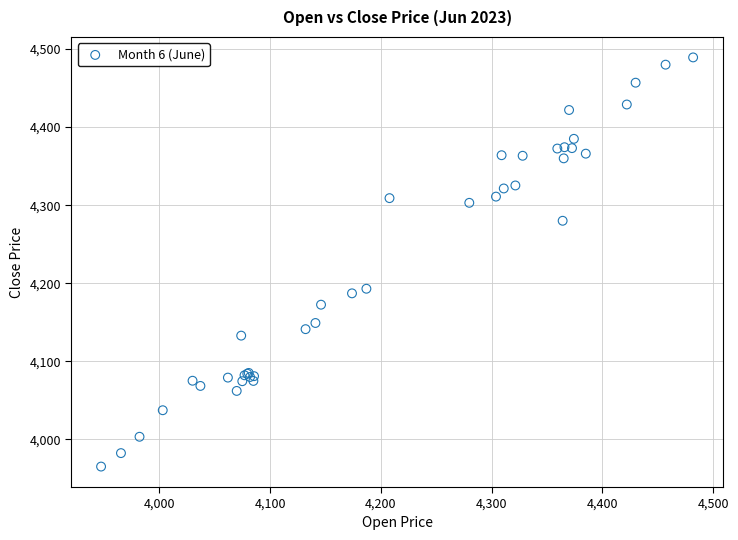

What Y value in the scatter plot is closest to 4227?

4192.9